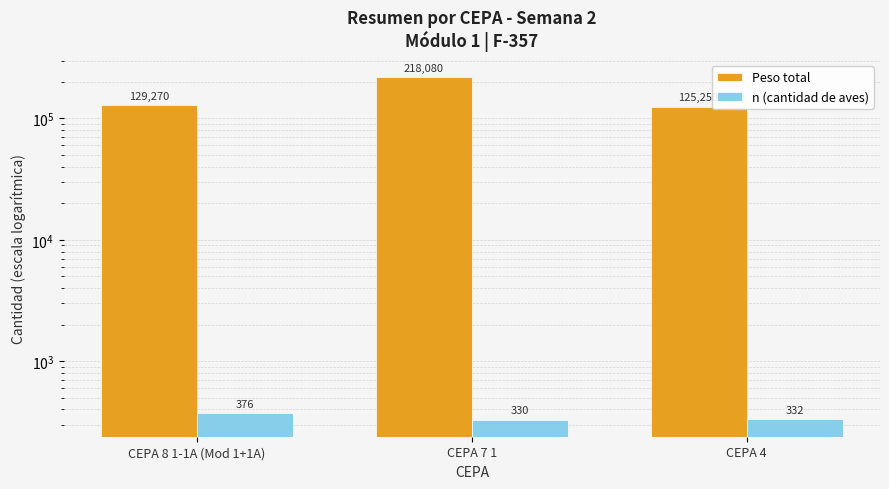

At how many categories does at least one series exceed 95616?

3